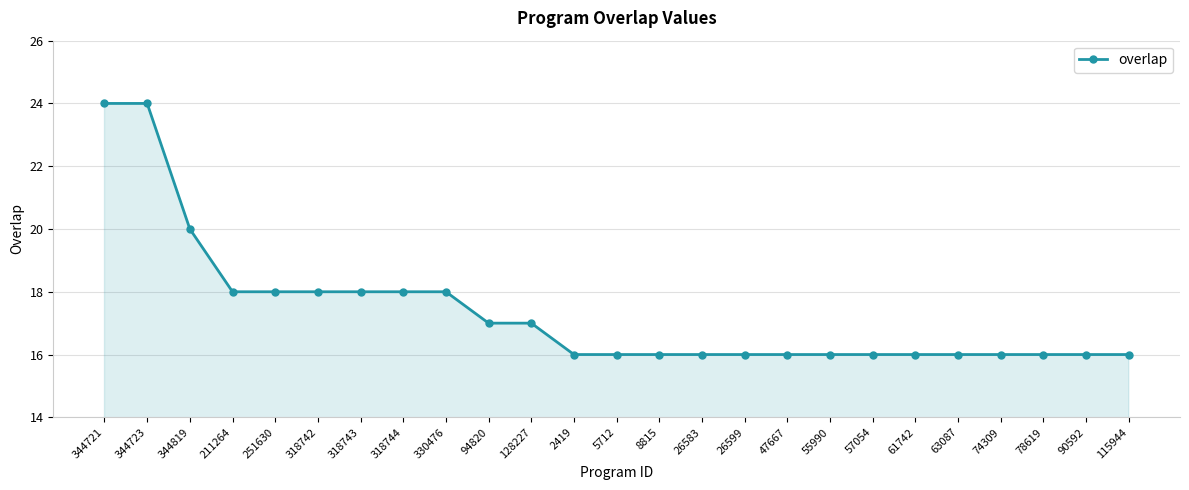

True or false: the data shows 16 at 26583.

True